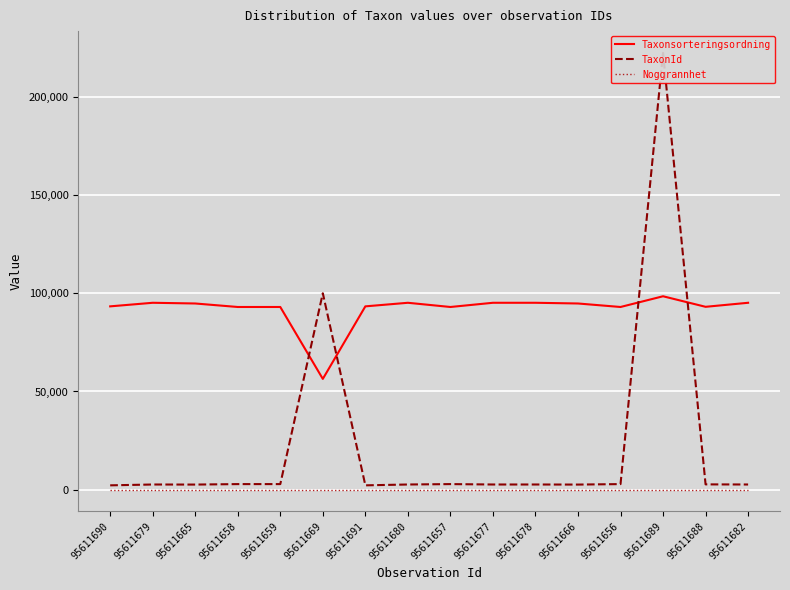

What is the sum of all Noggrannhet values?

240